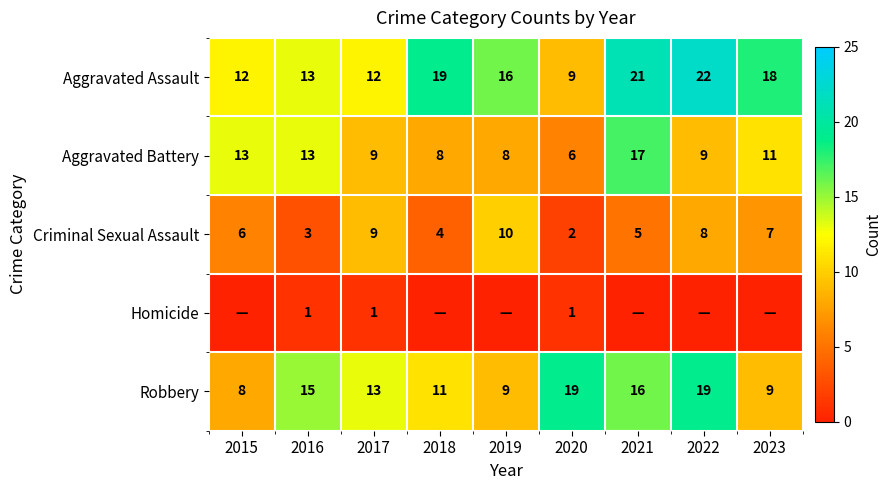

The Aggravated Assault series shows 22 at 2022. True or false?

True